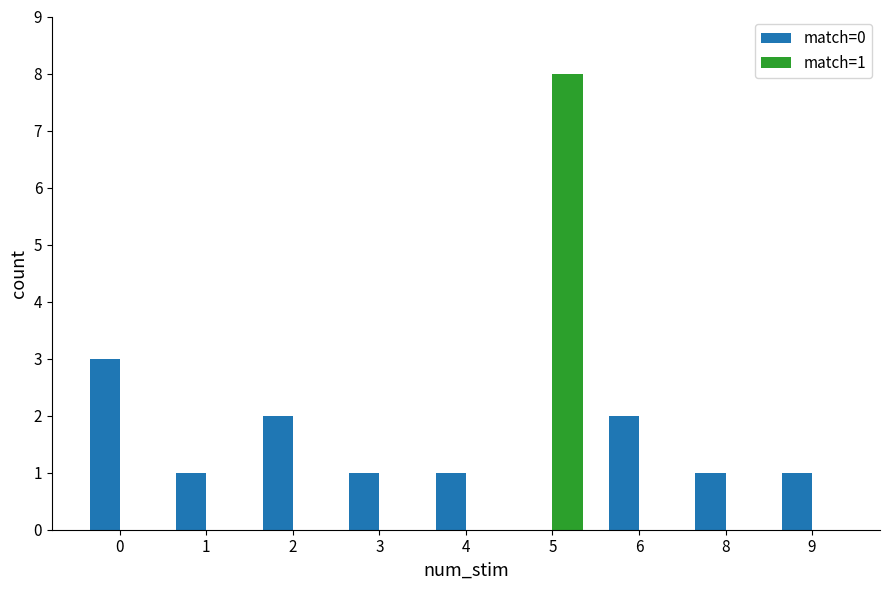

Reading right to left, transcribe all the data shown in this chart.

match=0: 9=1	8=1	6=2	5=0	4=1	3=1	2=2	1=1	0=3
match=1: 9=0	8=0	6=0	5=8	4=0	3=0	2=0	1=0	0=0